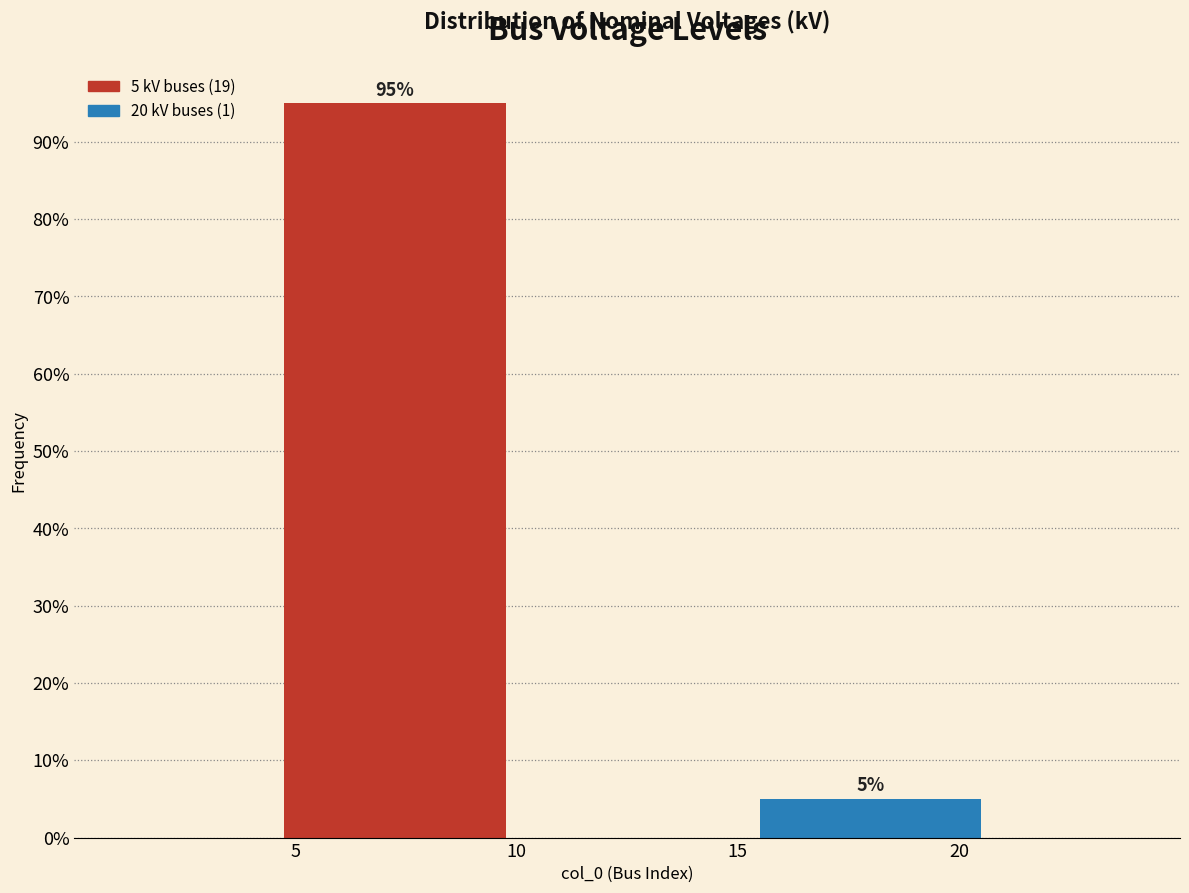

Over which range of the x-axis is the bar tallest?

4.5 to 10.0